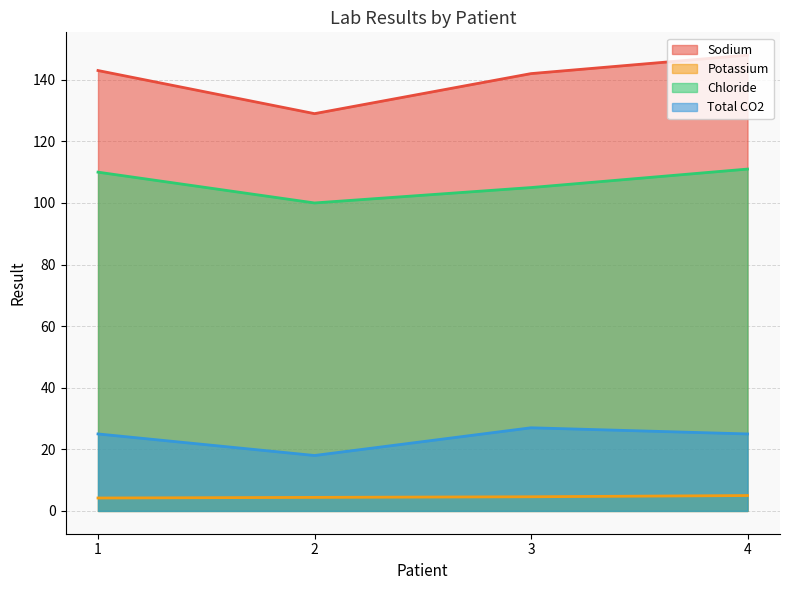

True or false: Total CO2 has more than 2 interior local peaks.

False